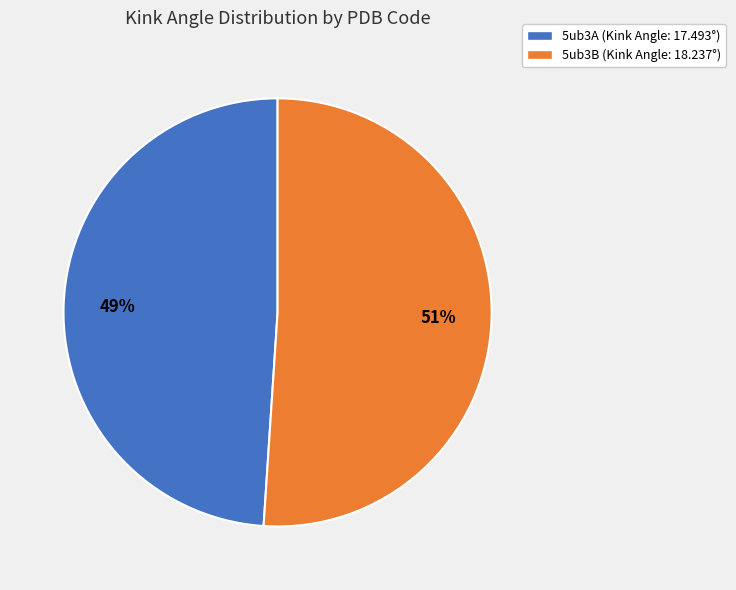

To the nearest percent, what is the average slice percentage?

50%